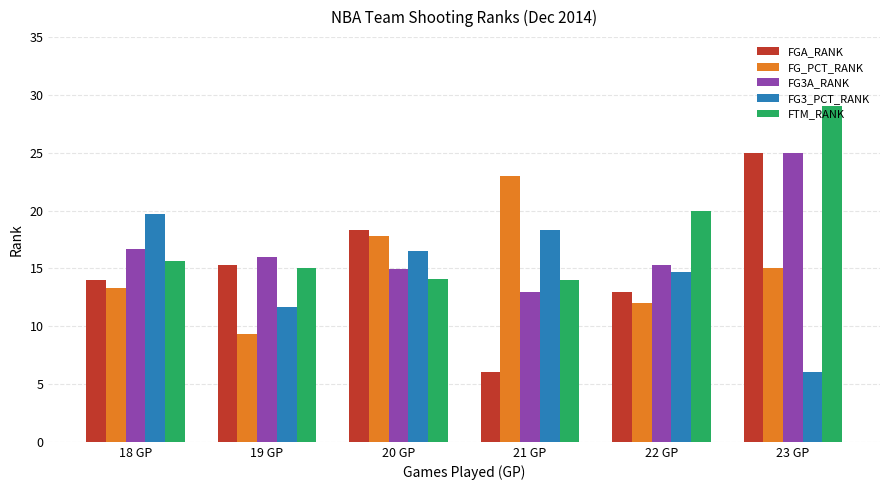

How many data points in FG3_PCT_RANK are above 16?

3